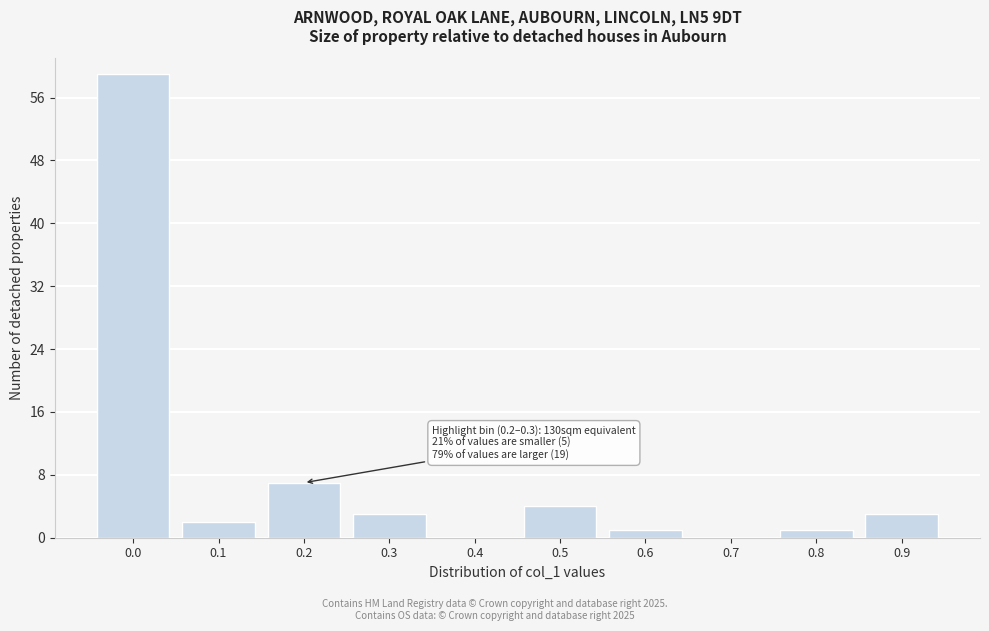

Reading right to left, extract all data points from this chart.

0.9=3	0.8=1	0.7=0	0.6=1	0.5=4	0.4=0	0.3=3	0.2=7	0.1=2	0.0=59